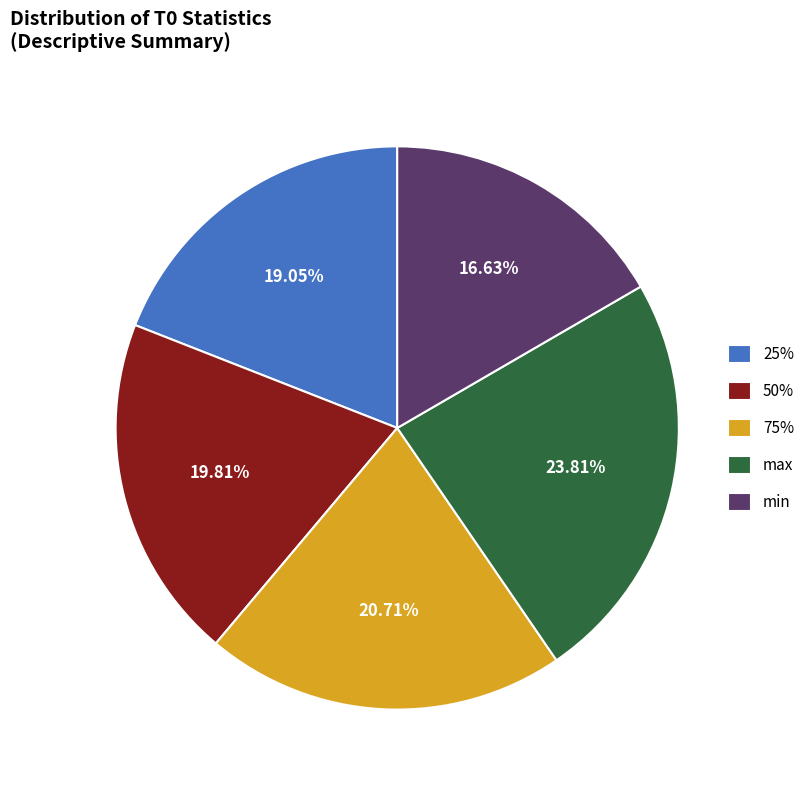

Is the sum of min and 75% greater than half?

No